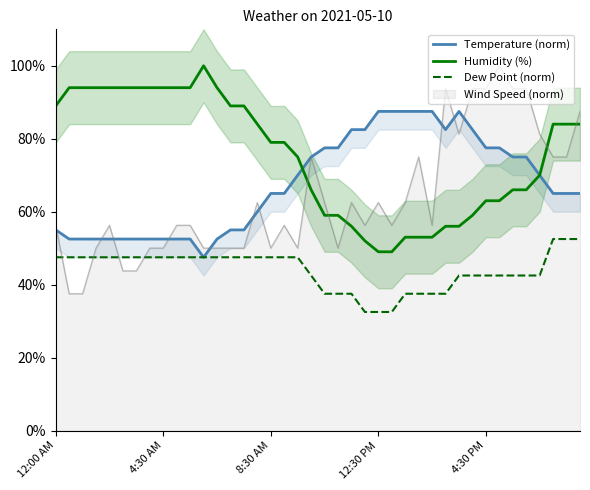

What position from the left is 21?

22